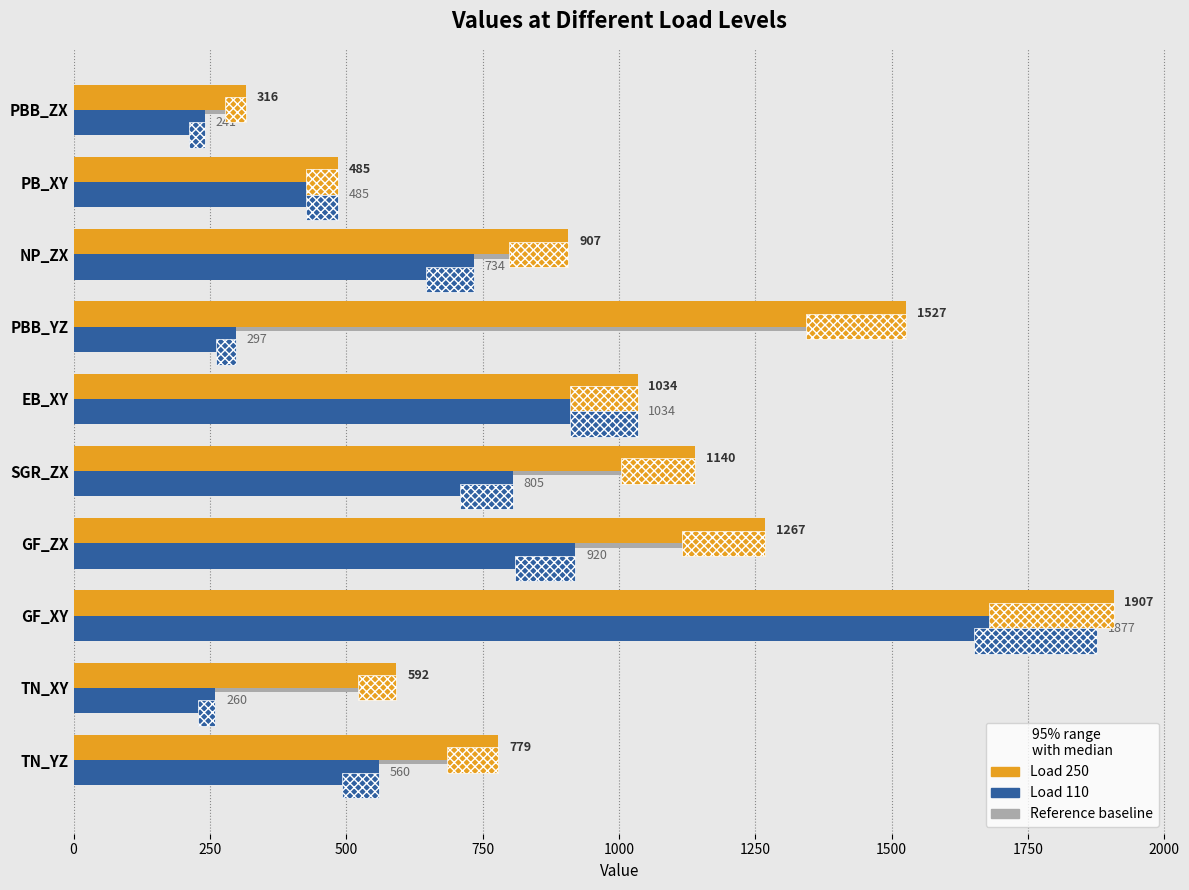

How many values in the at load 110 series are below 734?

5